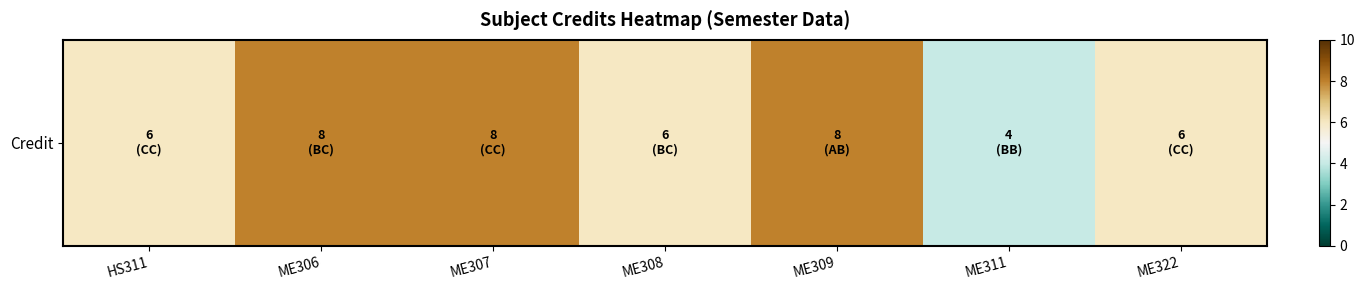

What is the difference between the values at ME306 and HS311?

2